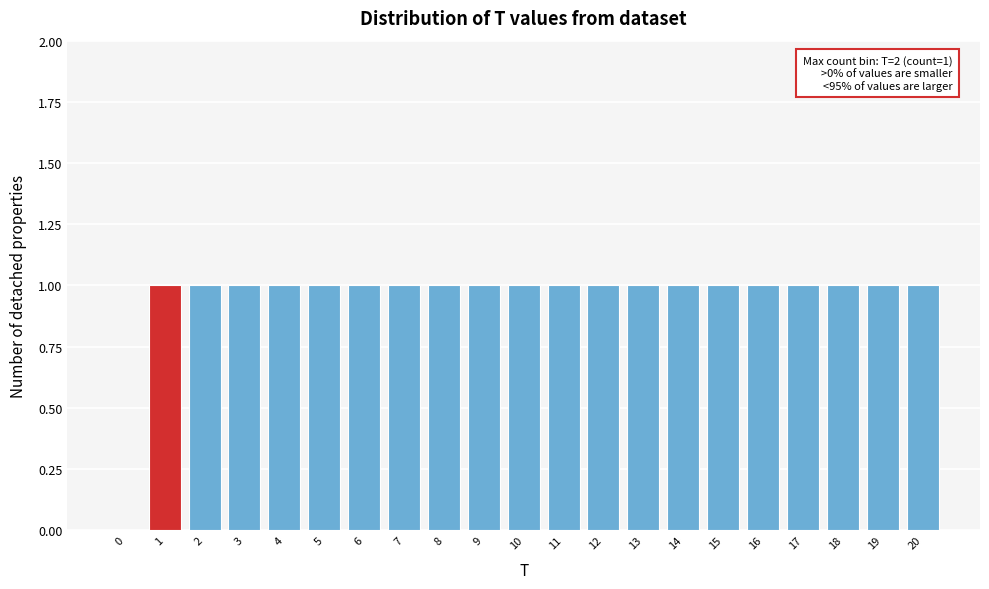

Reading left to right, extract all data points from this chart.

0=0	1=1	2=1	3=1	4=1	5=1	6=1	7=1	8=1	9=1	10=1	11=1	12=1	13=1	14=1	15=1	16=1	17=1	18=1	19=1	20=1